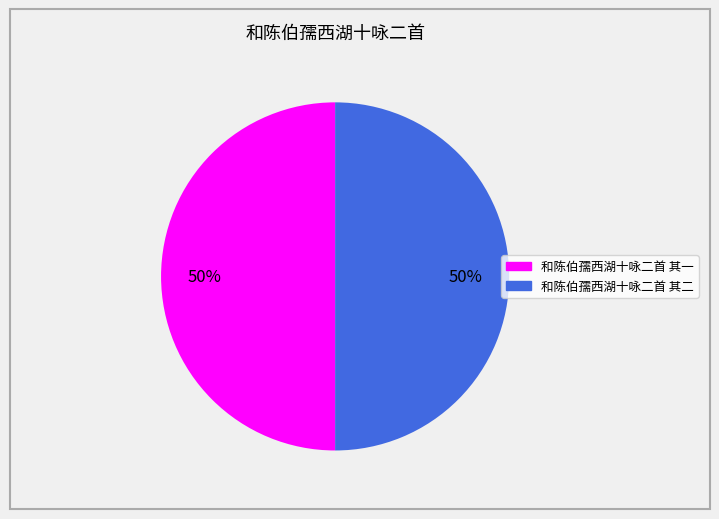

To the nearest percent, what is the combined percentage of 和陈伯孺西湖十咏二首 其二 and 和陈伯孺西湖十咏二首 其一?

100%